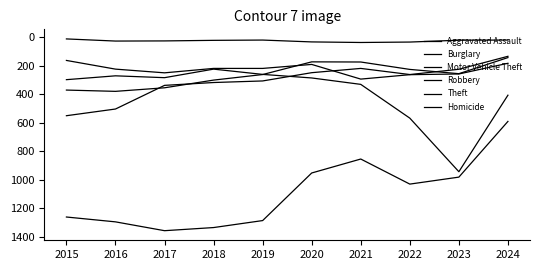

What is the sum of all Burglary values?

3117